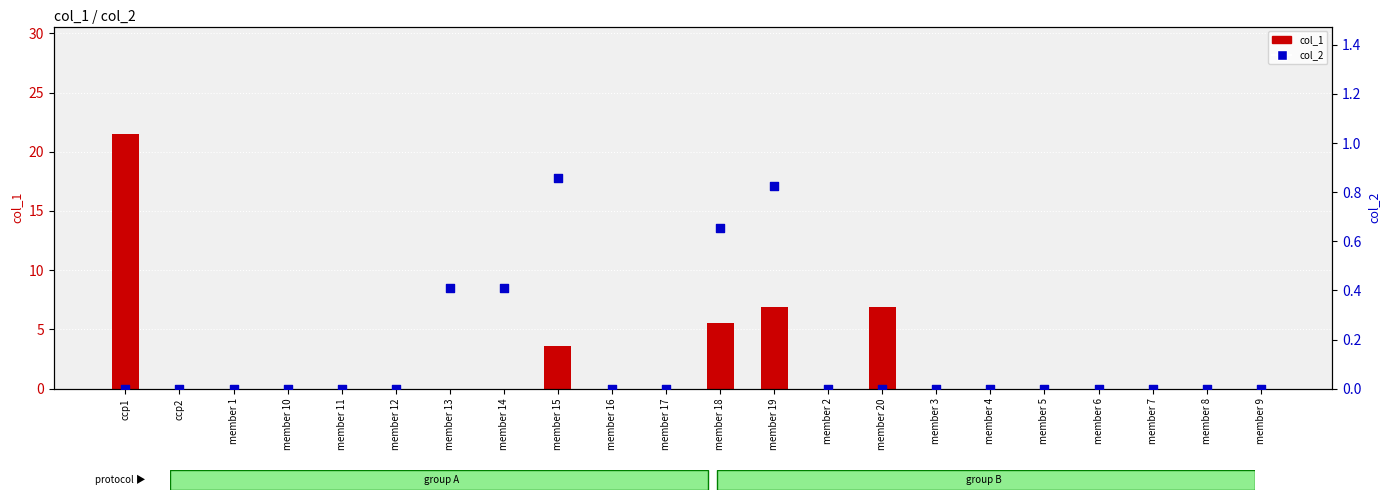

At how many categories does at least one series exceed 19?

1